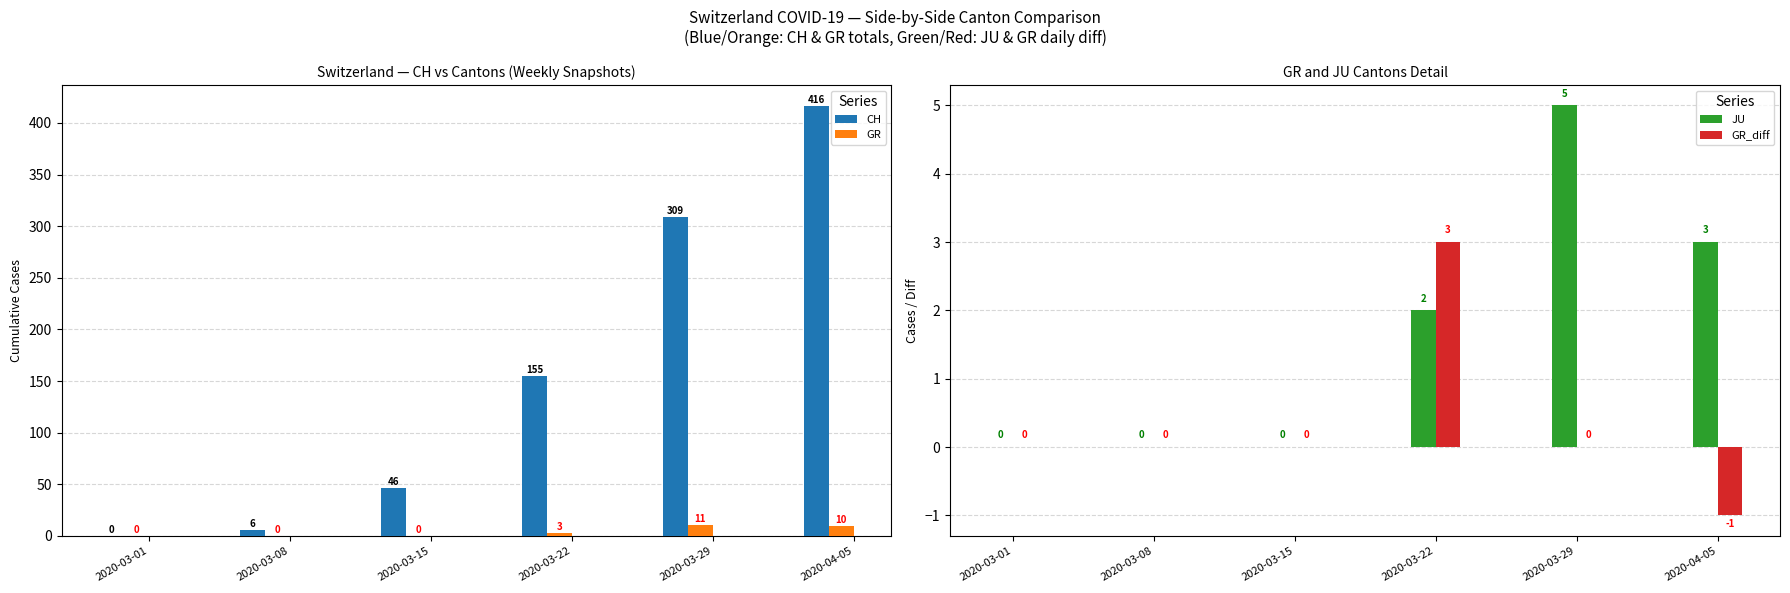

What position from the right is 2020-04-05?

1